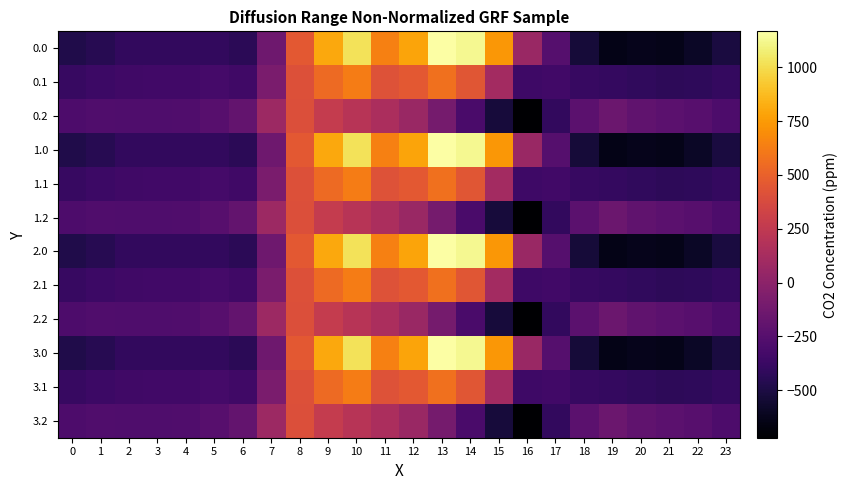

What is the difference between the highest and lowest values at 9?

532.9